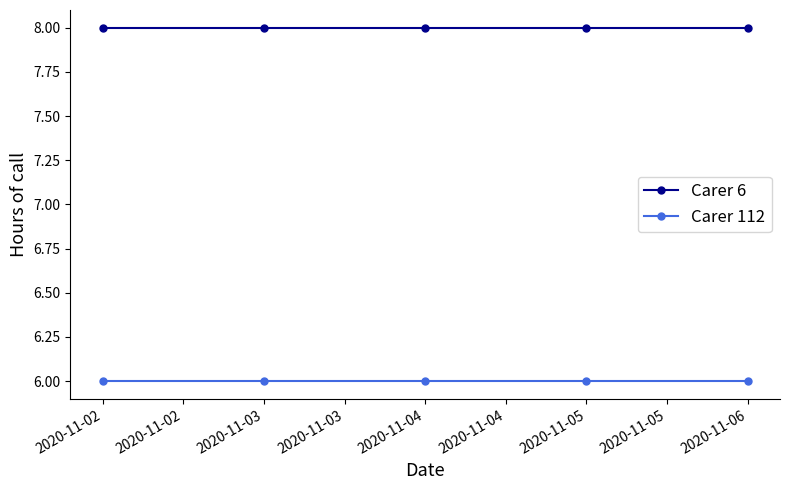

What is the maximum value for Carer 112?

6